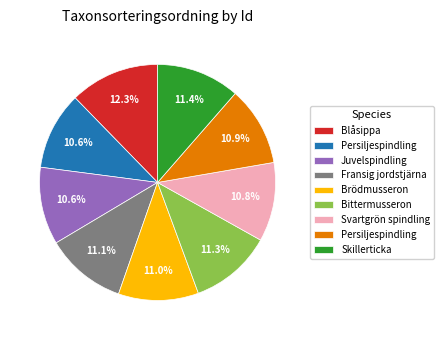

Is there a majority slice in this chart?

No